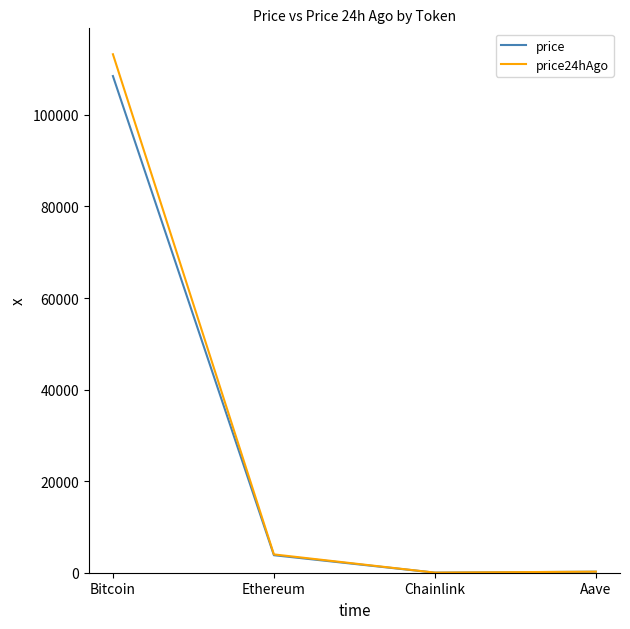

Which series has the widest spread of values?

price24hAgo